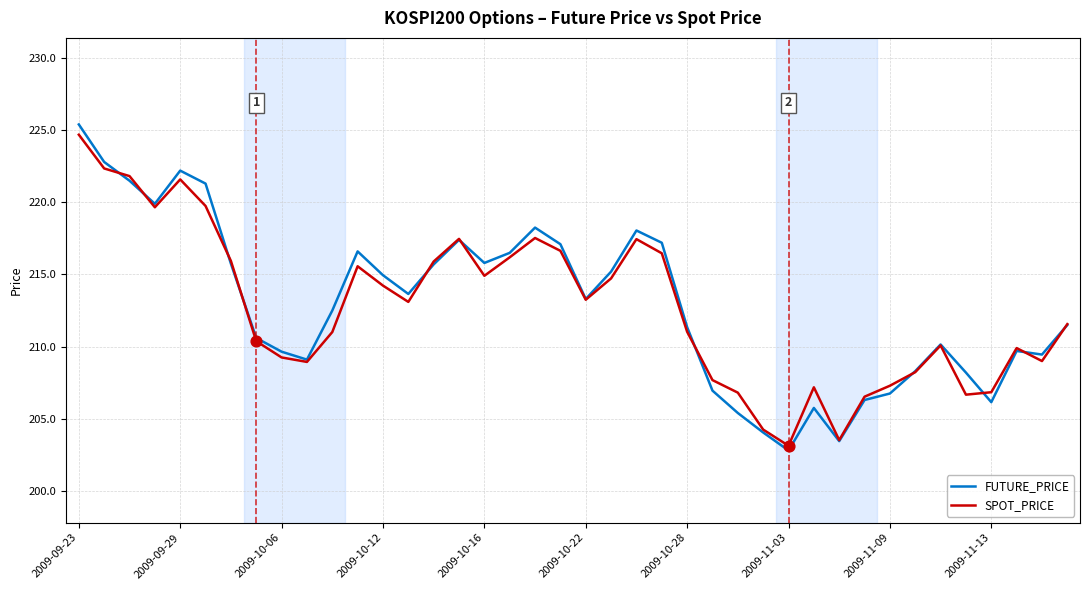

What is the maximum value for FUTURE_PRICE?

225.4